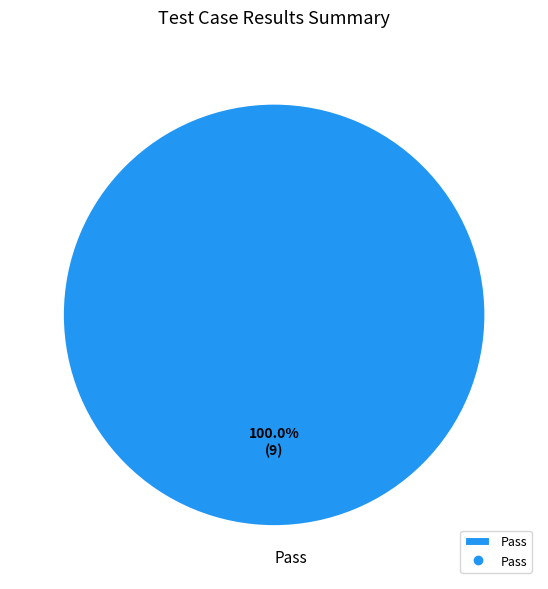

Rank the categories by value from highest to lowest.

Pass